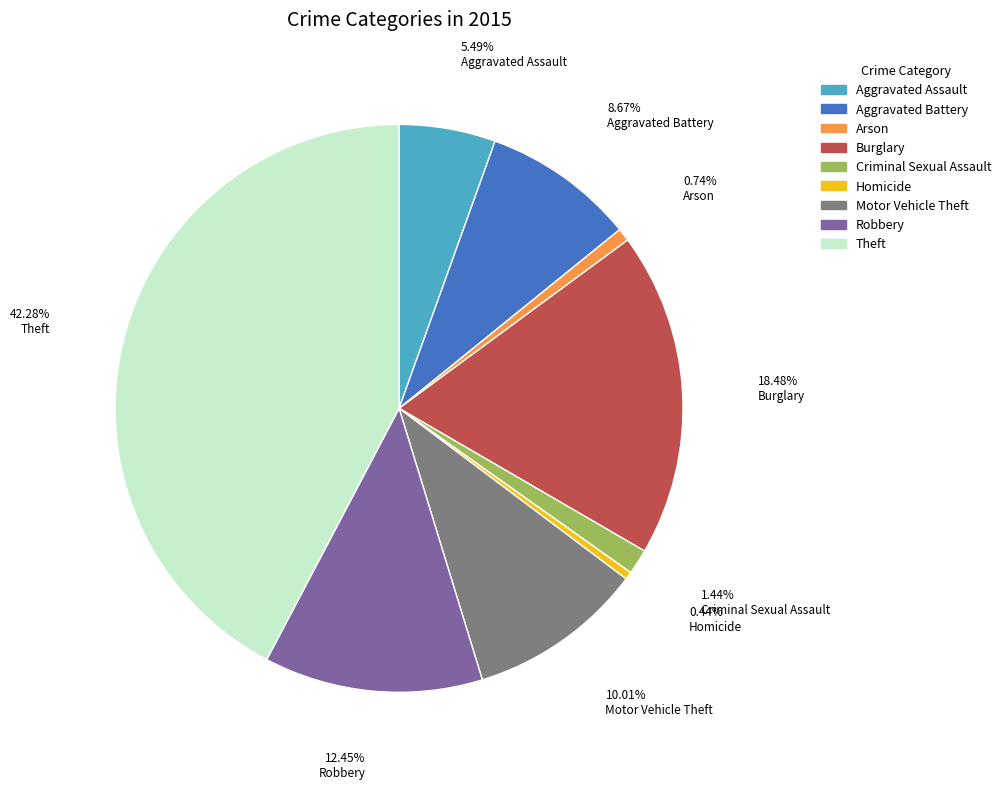

Which has a higher value, Aggravated Assault or Motor Vehicle Theft?

Motor Vehicle Theft